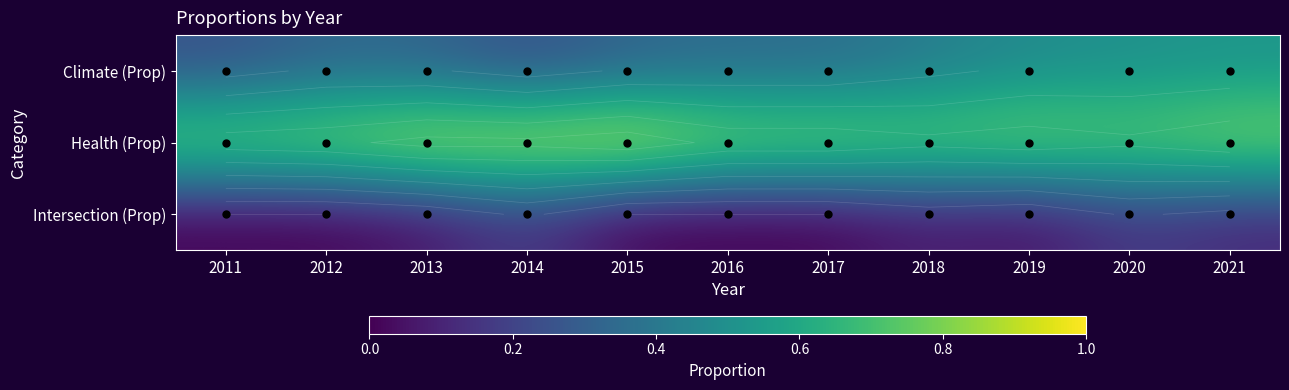

What is the sum of the Climate (Prop) values at 2020 and 2021?

1.0